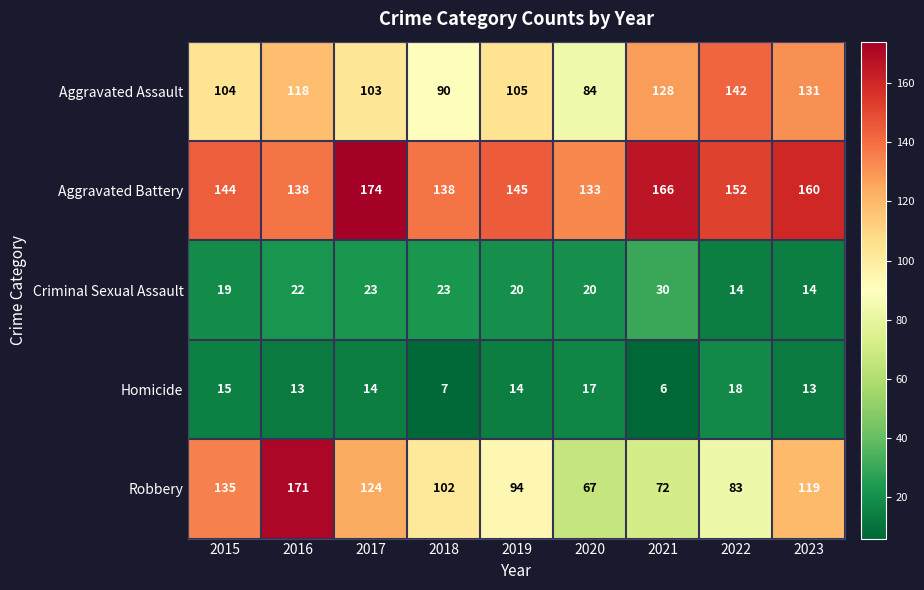

Which series changed the most between 2019 and 2020?

Robbery